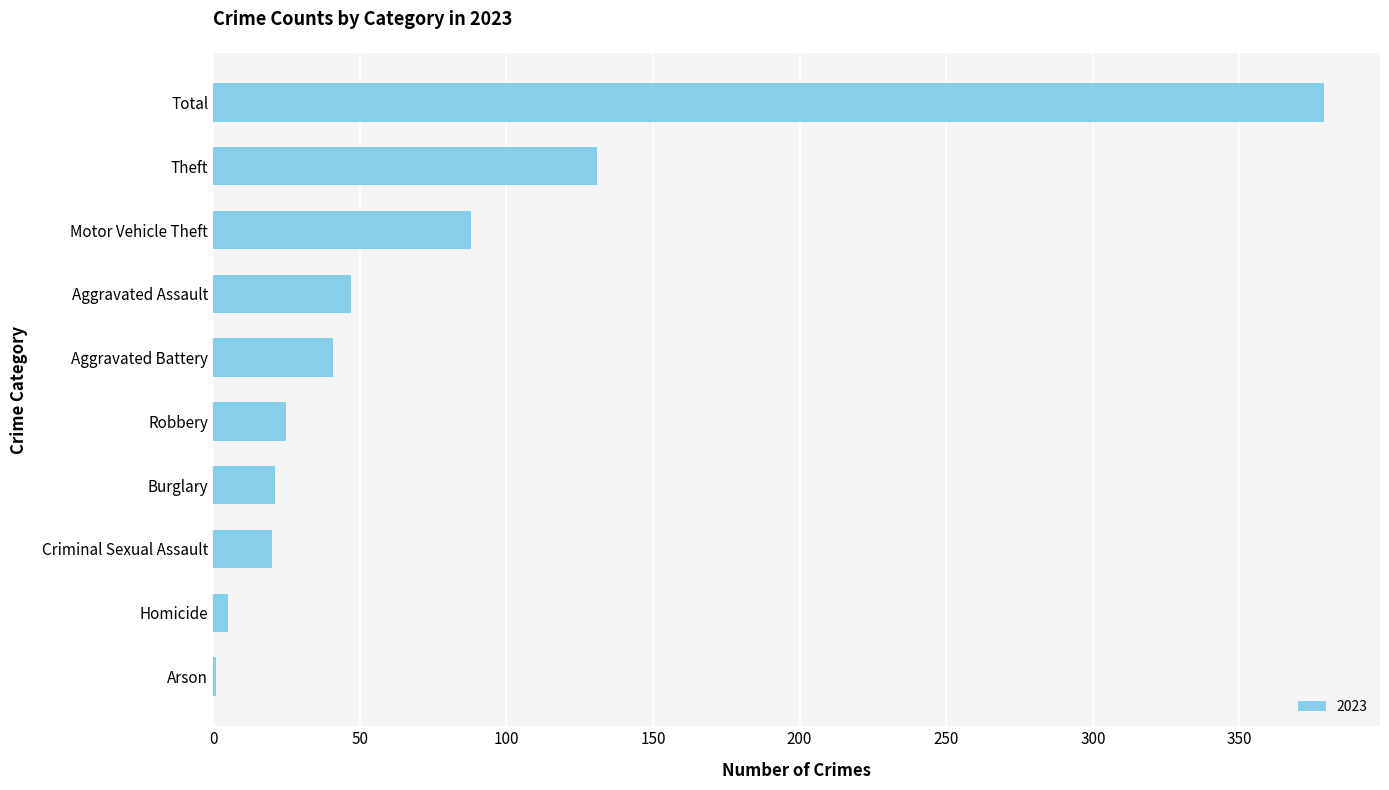

What is the change in value from Criminal Sexual Assault to Motor Vehicle Theft?

+68